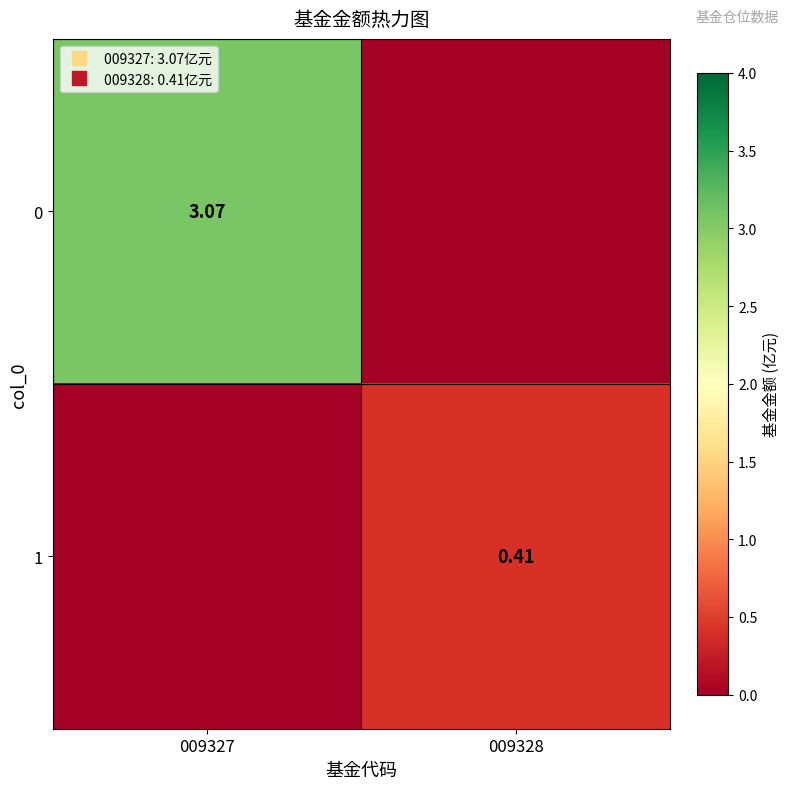

The 0 series shows 3.1 at 009327. True or false?

True